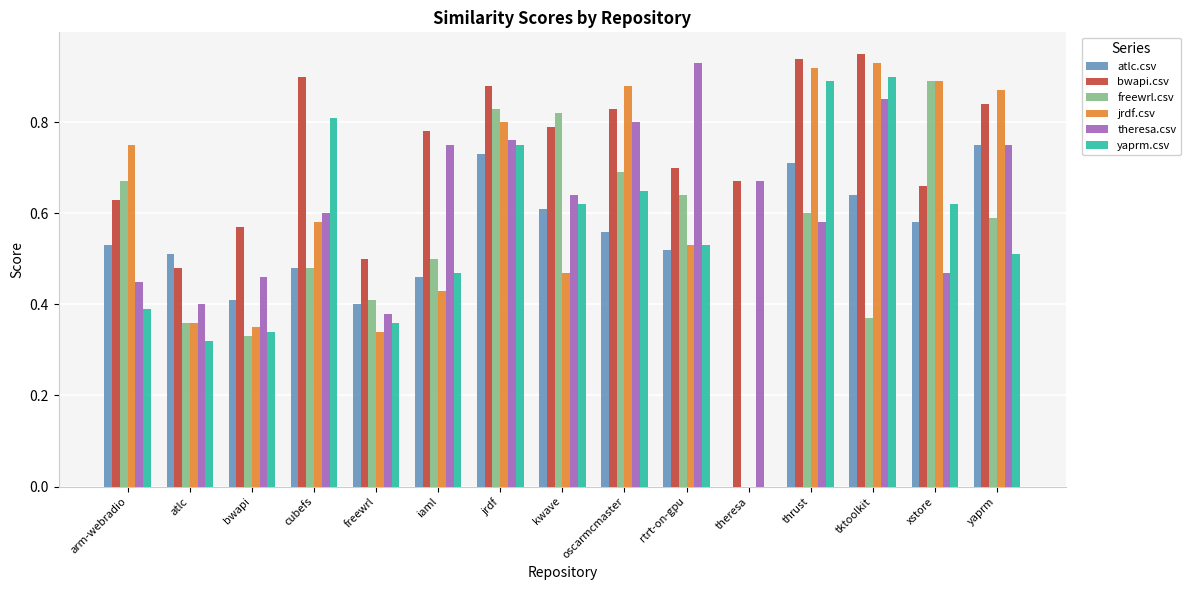

What is the total value across all series at freewrl?

2.4